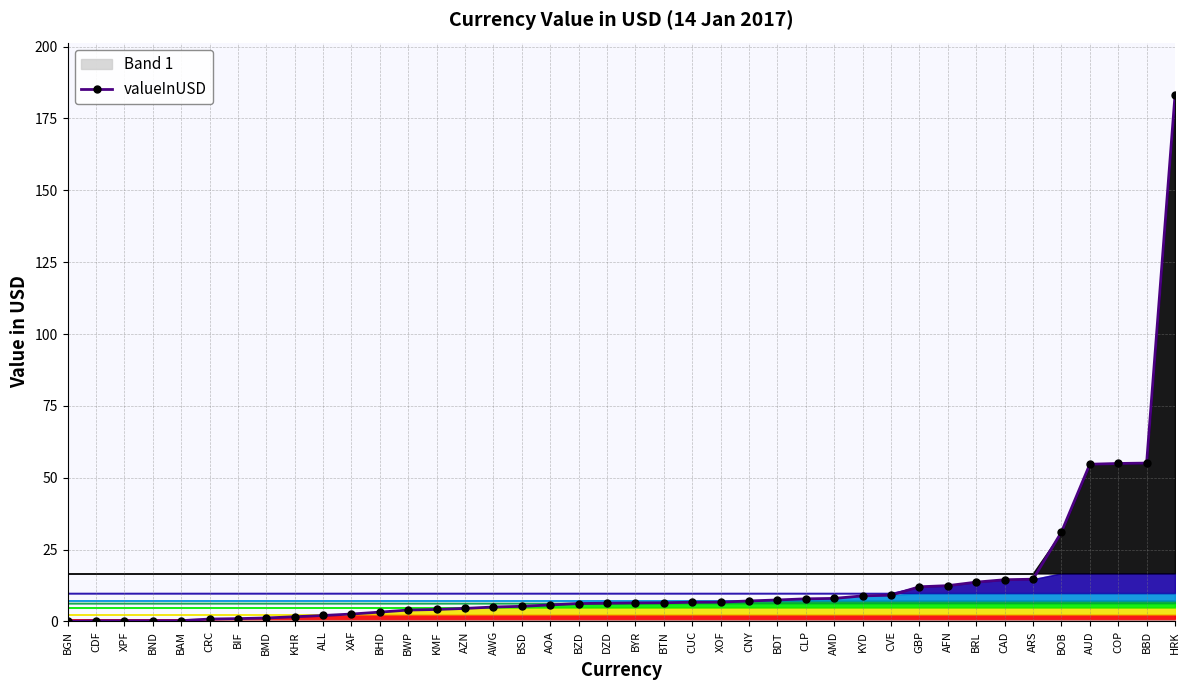

Between BOB and CAD, which is larger?

BOB